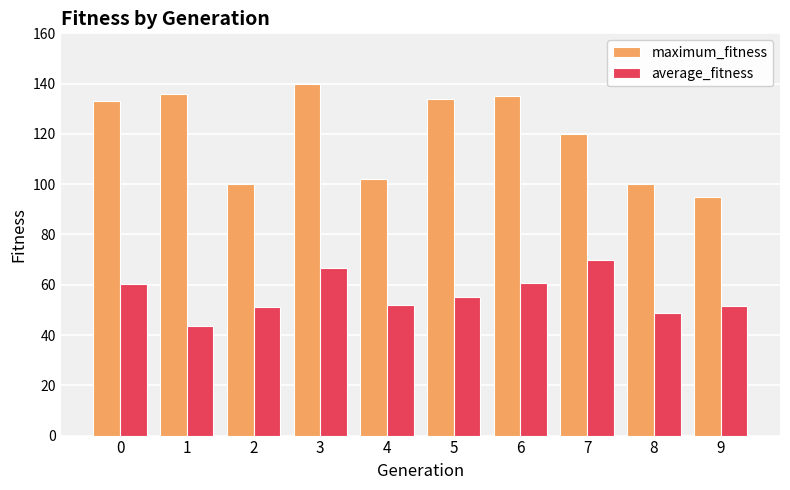

What is the value of the maximum_fitness bar at the 7th from the left?

135.0